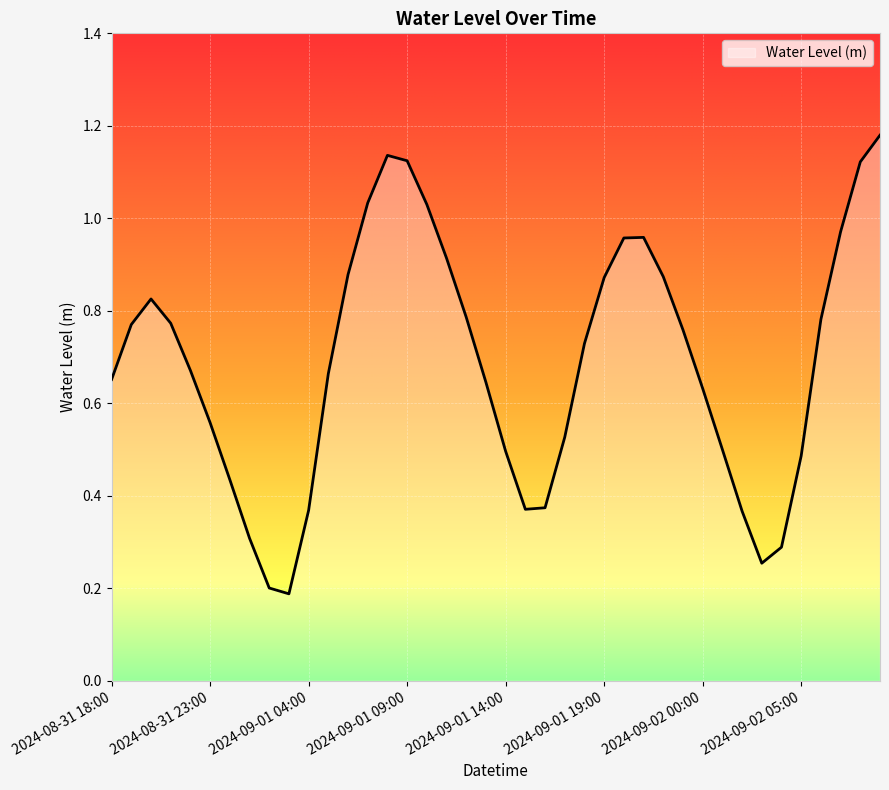

What is the difference between the maximum and minimum values?

1.0